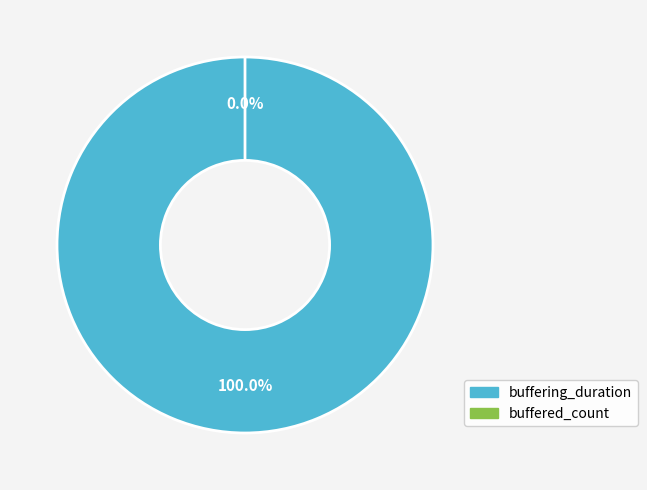

Is buffered_count the majority of the pie?

No